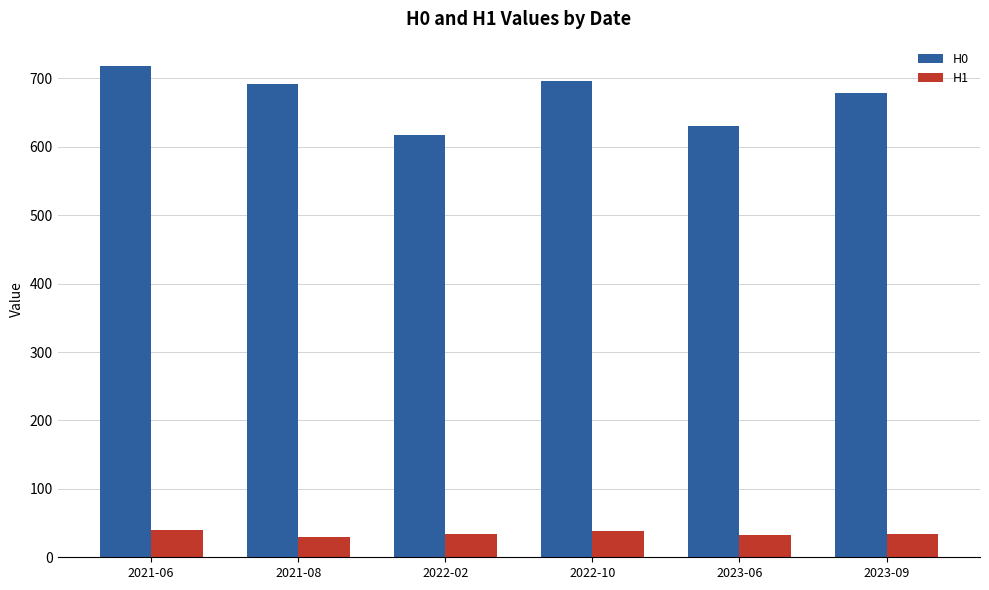

Which series has the largest total across all categories?

H0